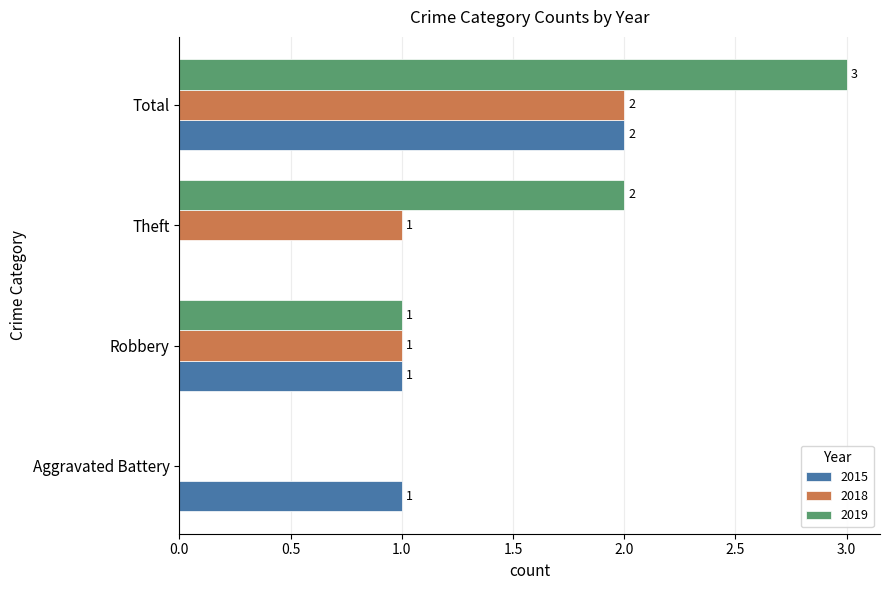

The 2019 series shows 0 at Robbery. True or false?

False